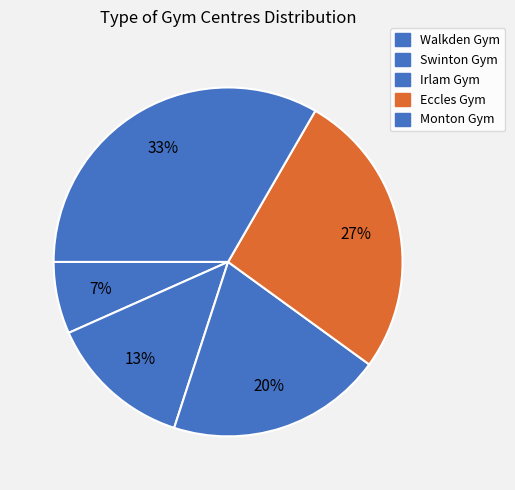

The Monton Gym slice represents 21% of the pie. True or false?

False